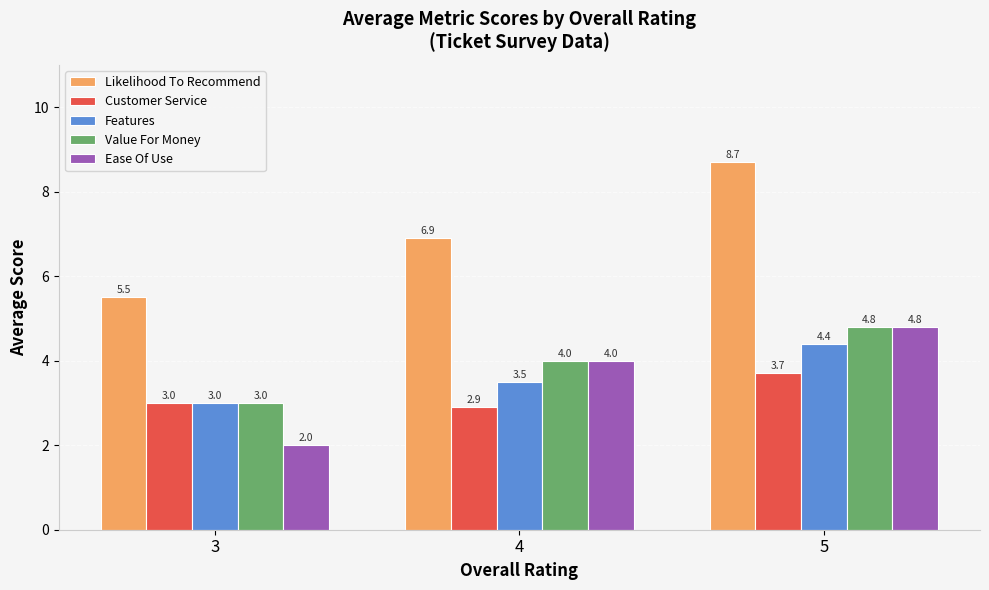

The Features series shows 4.4 at 3. True or false?

False